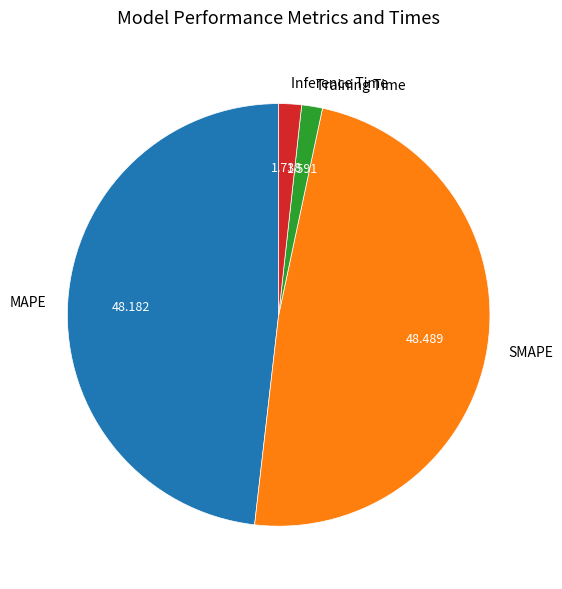

True or false: SMAPE accounts for 36% of the total.

False